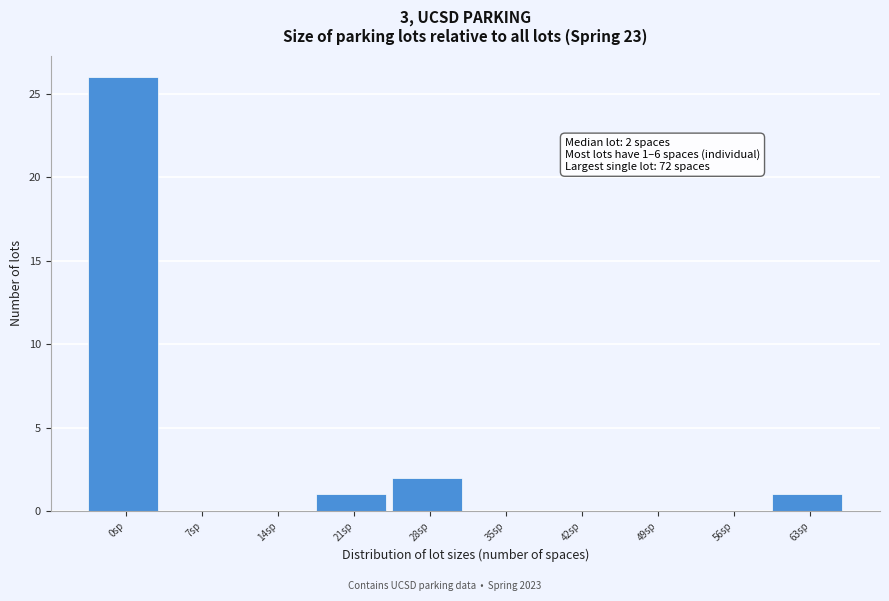

Reading right to left, what are all the values shown in this chart?

63sp=1	56sp=0	49sp=0	42sp=0	35sp=0	28sp=2	21sp=1	14sp=0	7sp=0	0sp=26